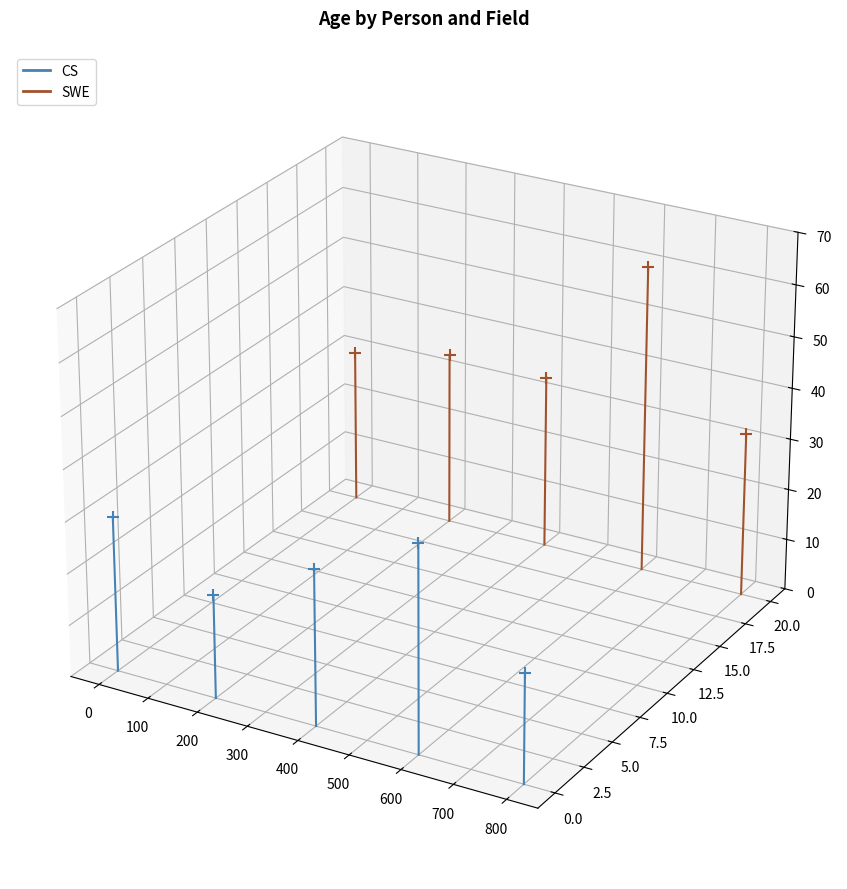

Which series reaches the minimum Y coordinate?

CS